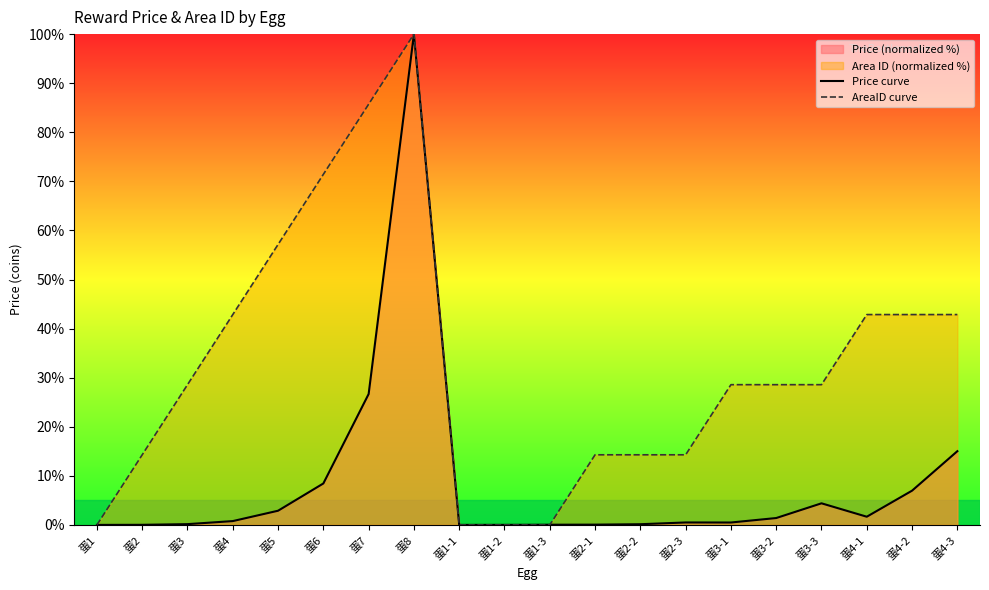

Between 蛋4-3 and 蛋2-3, which is larger?

蛋4-3